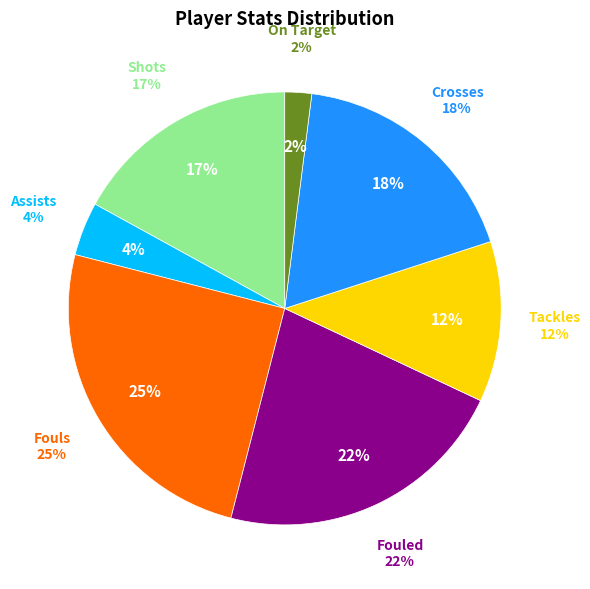

To the nearest percent, what is the combined percentage of Fouls and Crosses?

43%